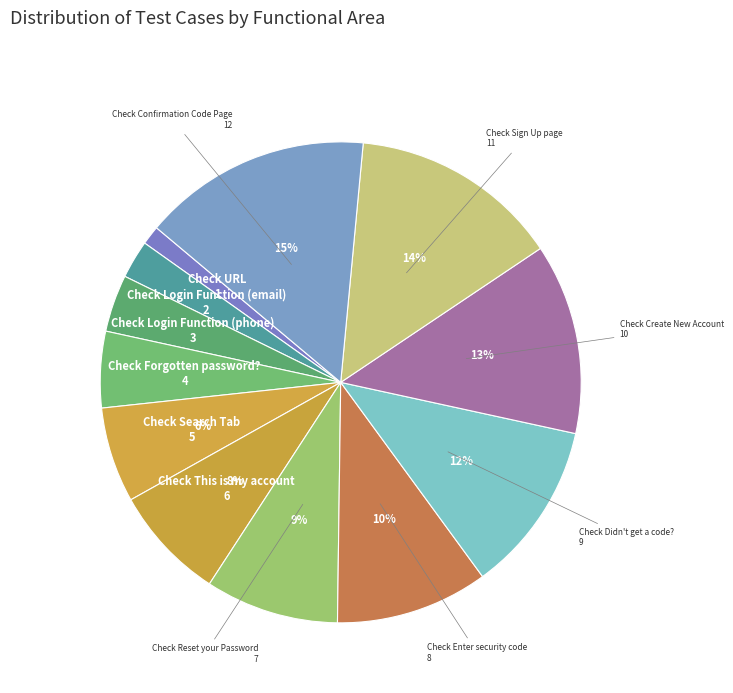

Count the number of slices in the pie.

12